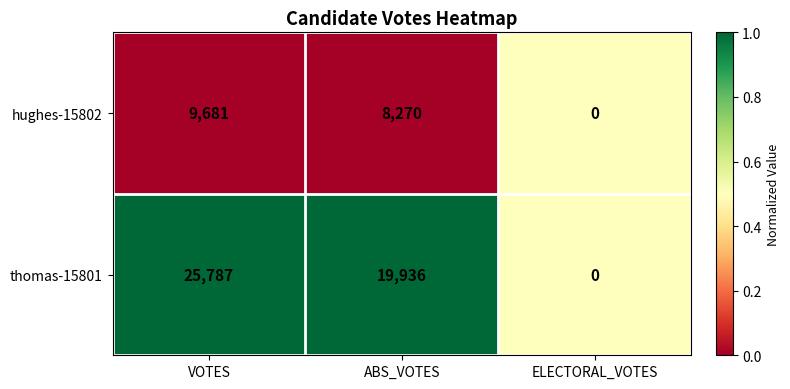

At VOTES, list the series in order from smallest to largest.

hughes-15802, thomas-15801